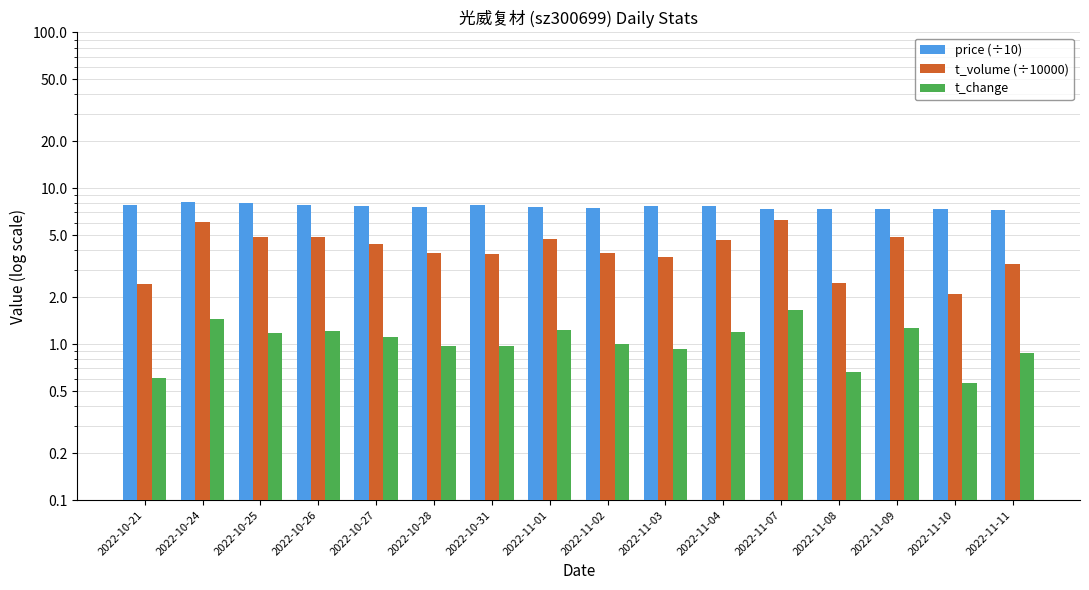

What is the value of the t_change bar at the 15th from the left?

0.6